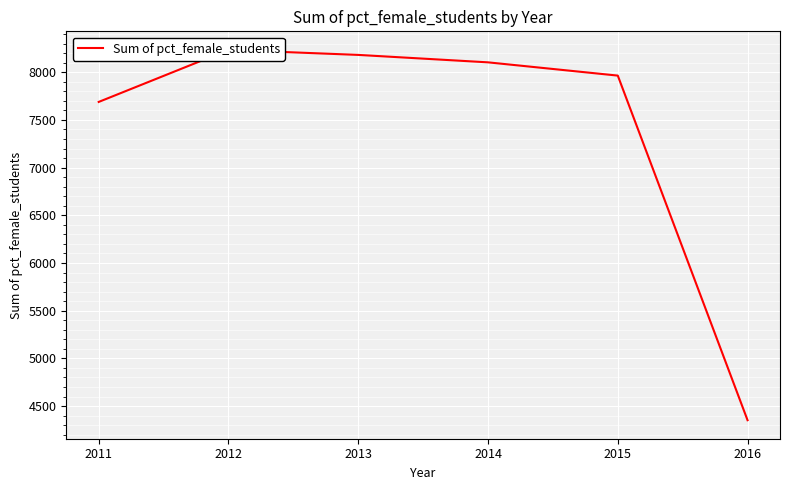

Where does the data first go above 8104?

2012